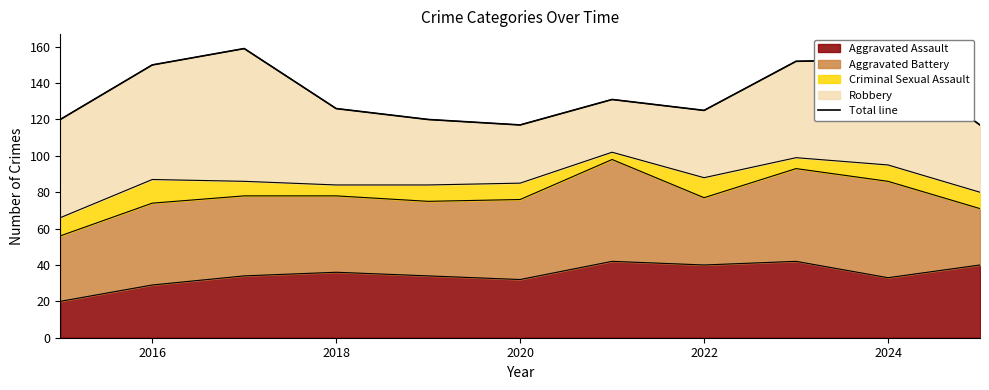

What is the highest value of the Aggravated Assault series?

42